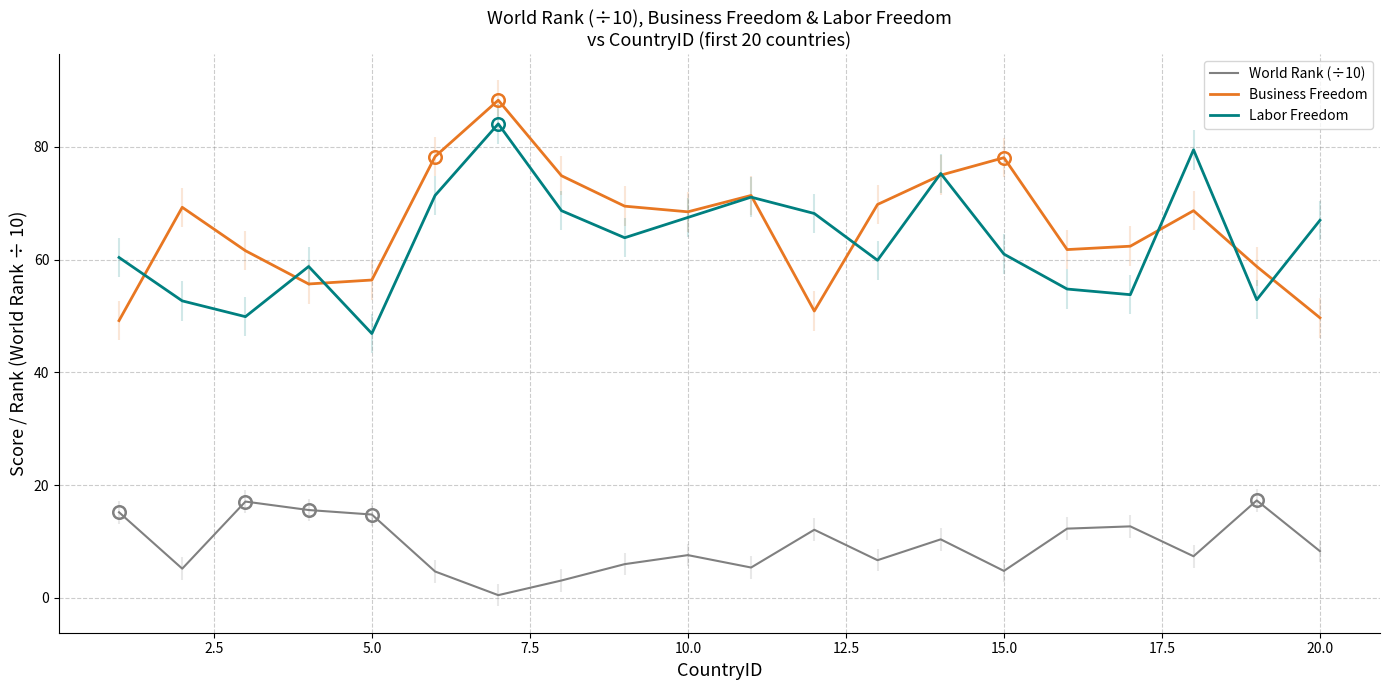

True or false: World Rank (÷10) and Business Freedom intersect in this chart.

False